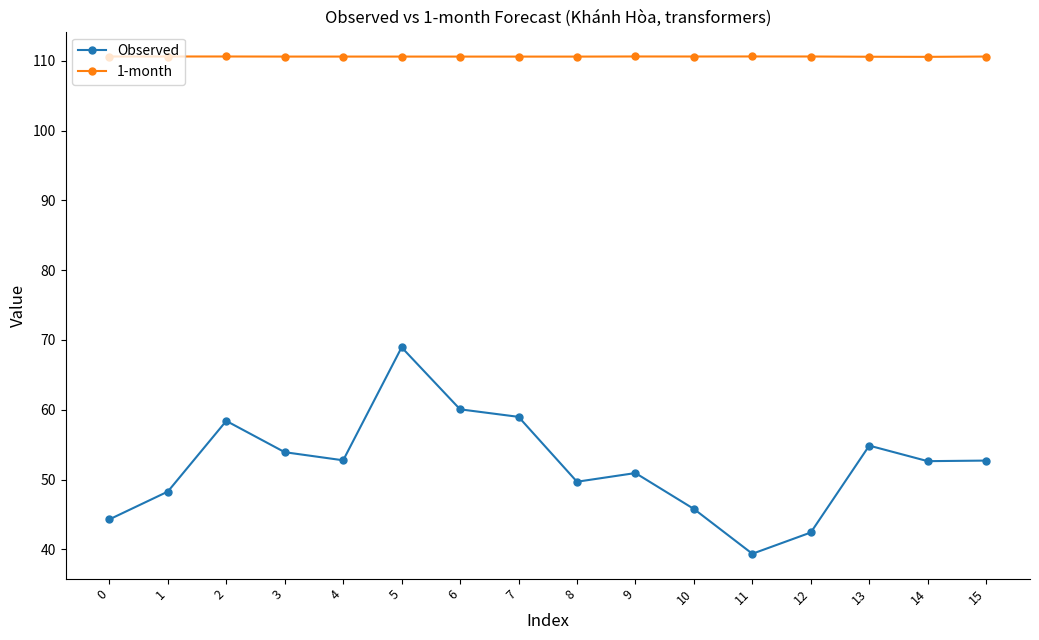

What is the sum of the 1-month values at 7 and 12?

221.2